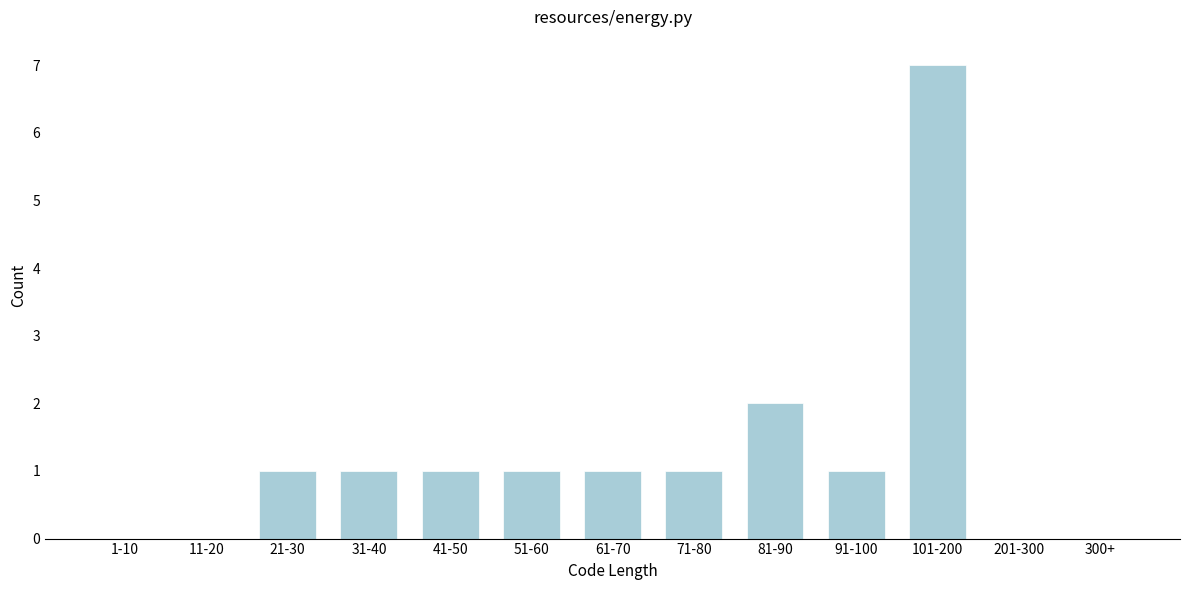

Reading left to right, transcribe all the data shown in this chart.

1-10=0	11-20=0	21-30=1	31-40=1	41-50=1	51-60=1	61-70=1	71-80=1	81-90=2	91-100=1	101-200=7	201-300=0	300+=0